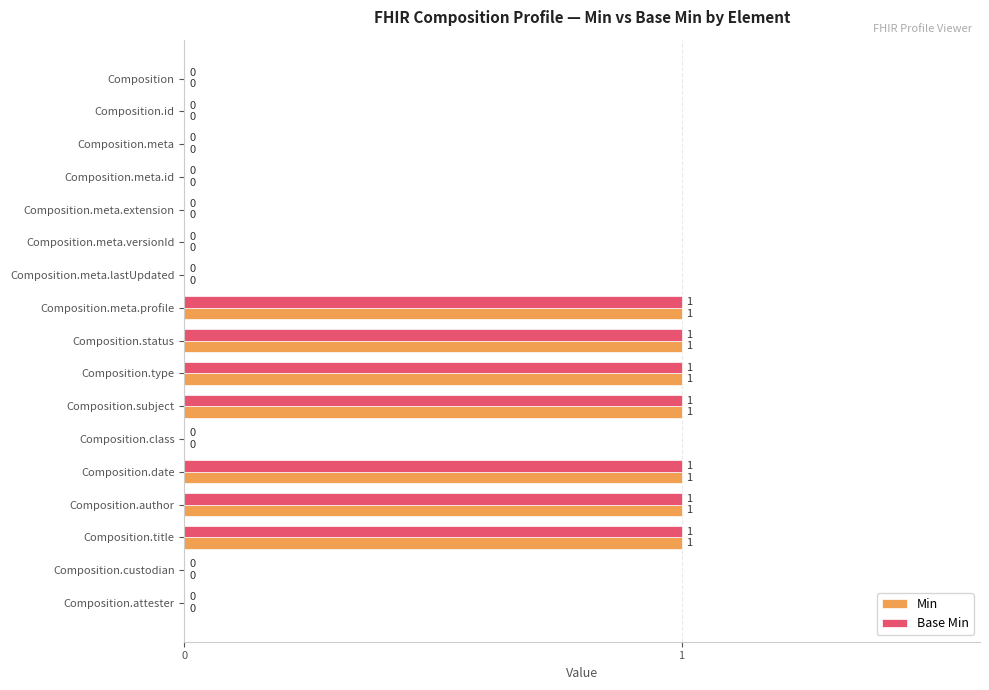

What is the sum of all Base Min values?

7